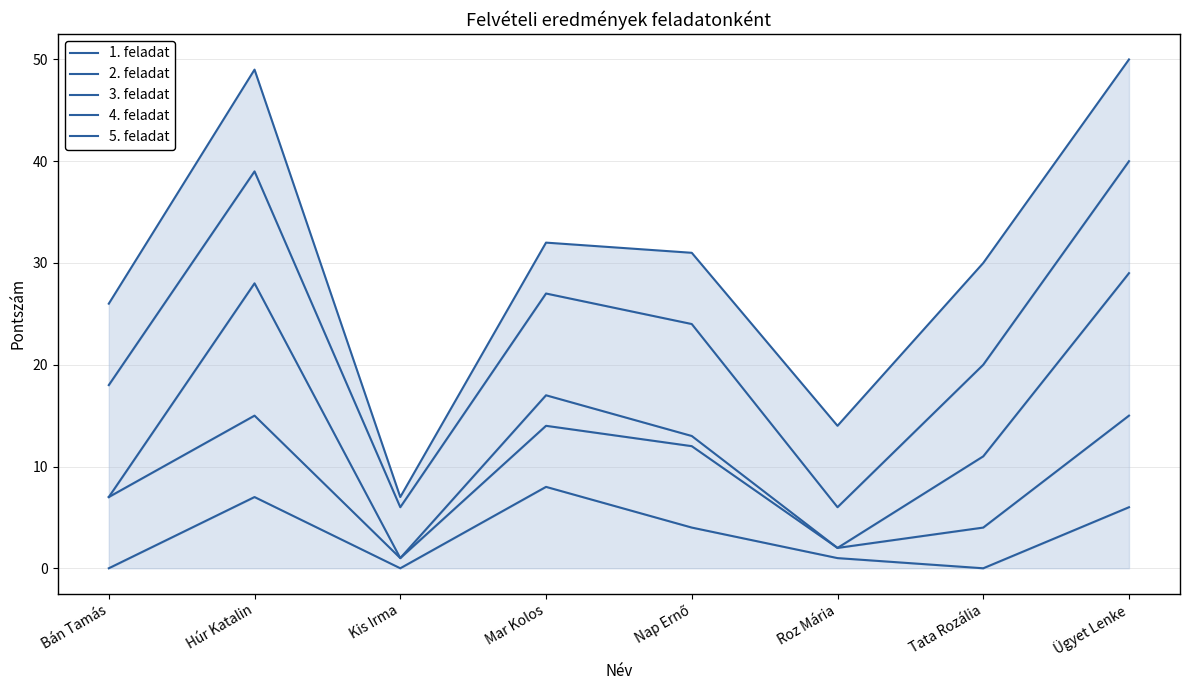

Which label corresponds to the smallest value in the chart?

Bán Tamás